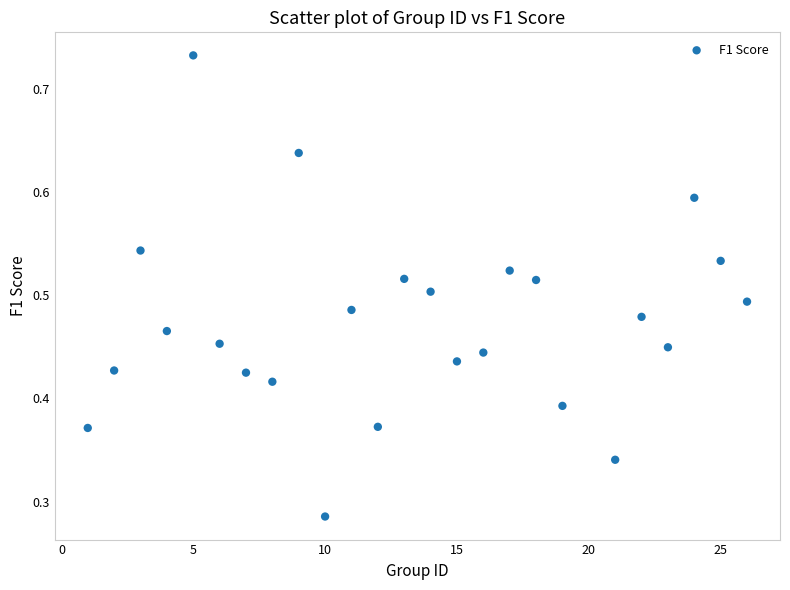

What is the range of X values (max minus min)?

25.0